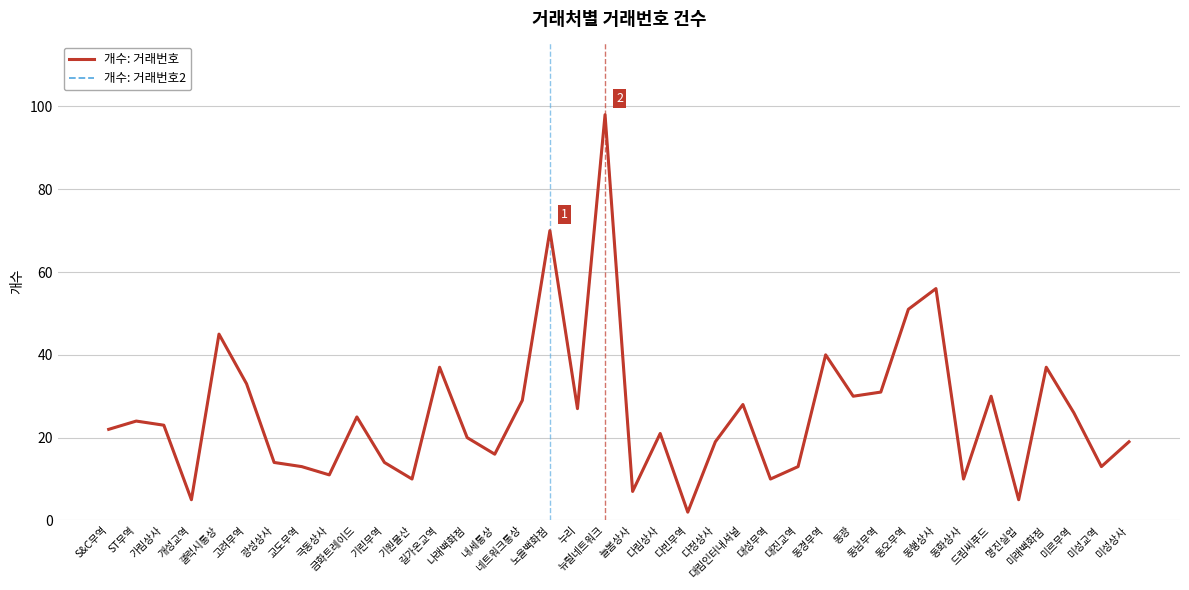

Rank the series by their maximum value, from highest to lowest.

개수: 거래번호, 개수: 거래번호2